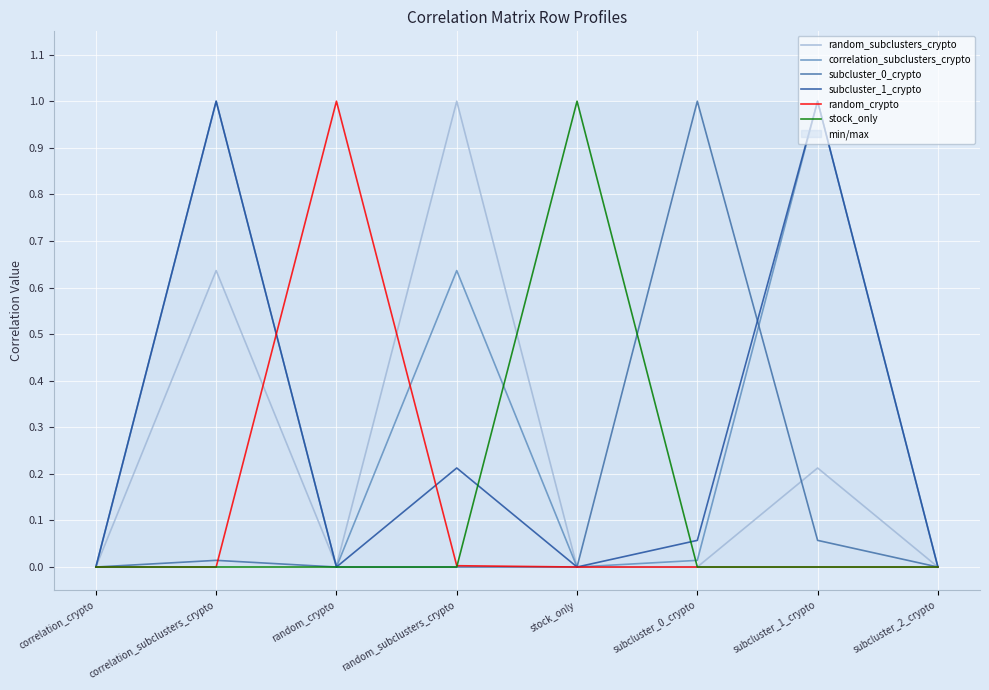

What is the average value of the random_crypto series?

0.1